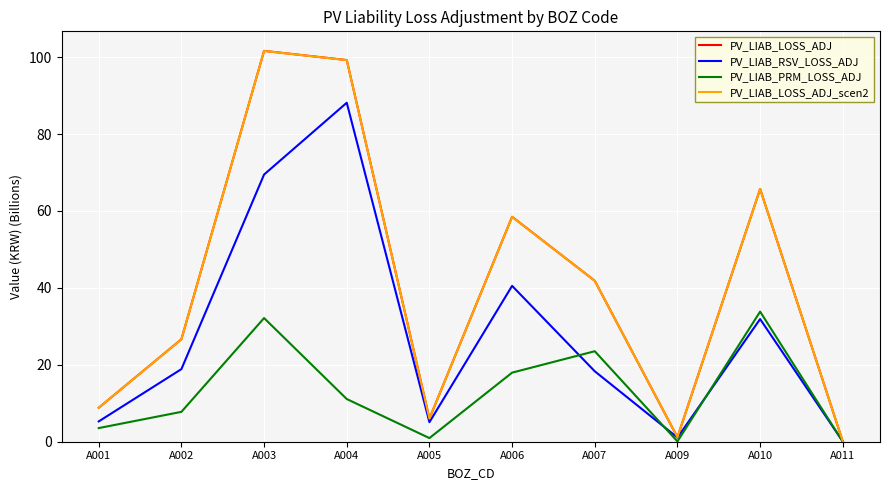

True or false: PV_LIAB_LOSS_ADJ_scen2 and PV_LIAB_LOSS_ADJ cross at least once.

False